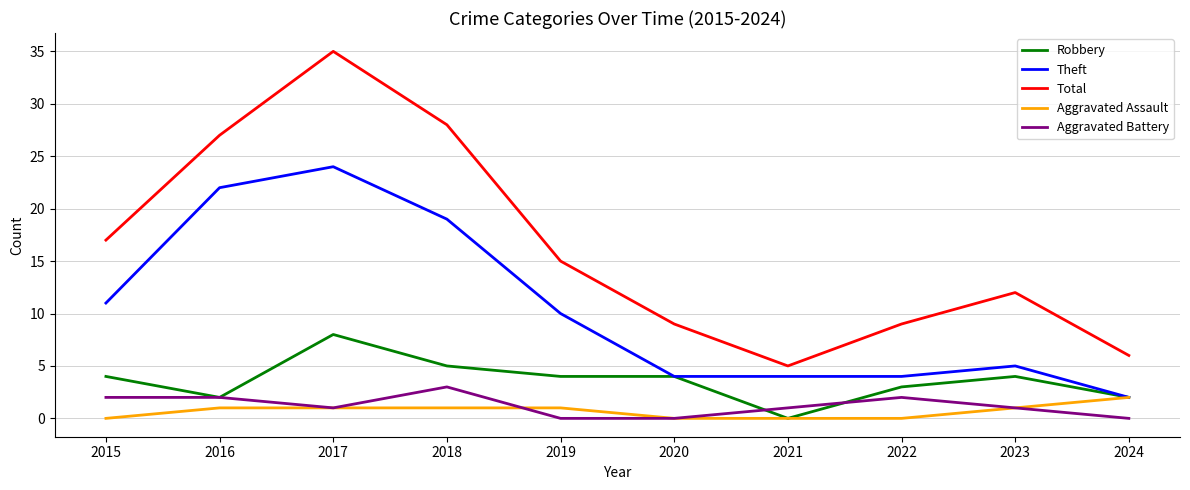

Where does the Theft series first go above 10?

2015